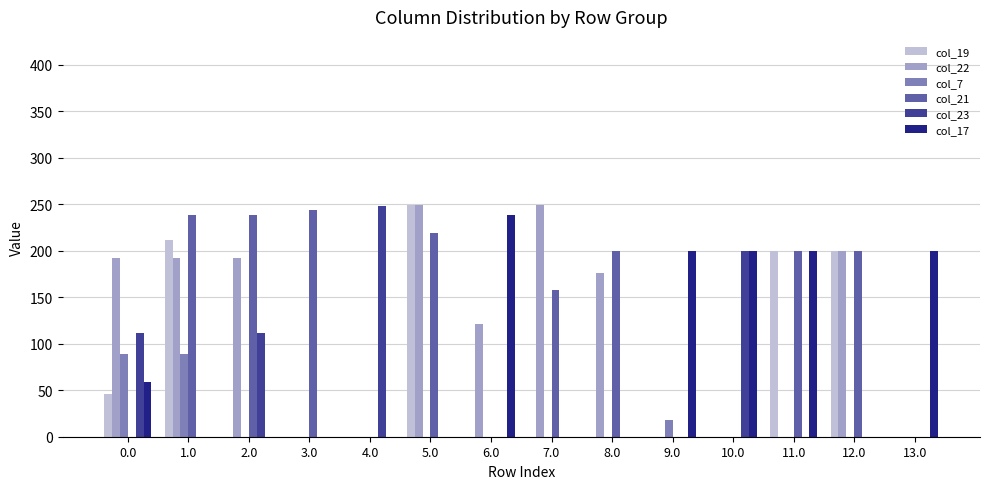

What is the sum of all col_7 values?

196.9